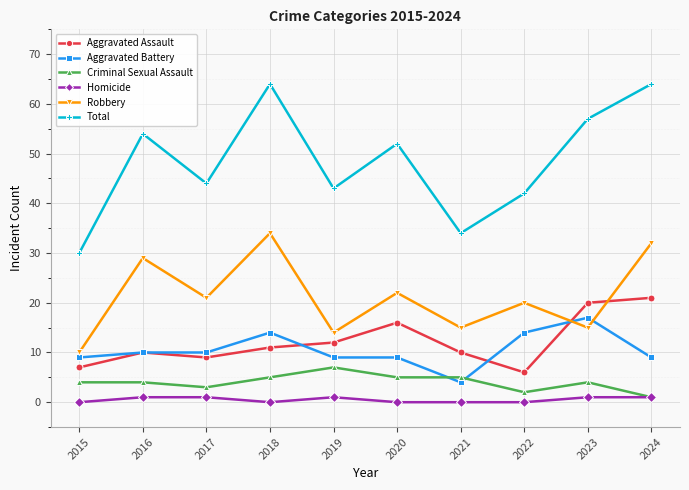

What is the sum of the Robbery values at 2019 and 2015?

24